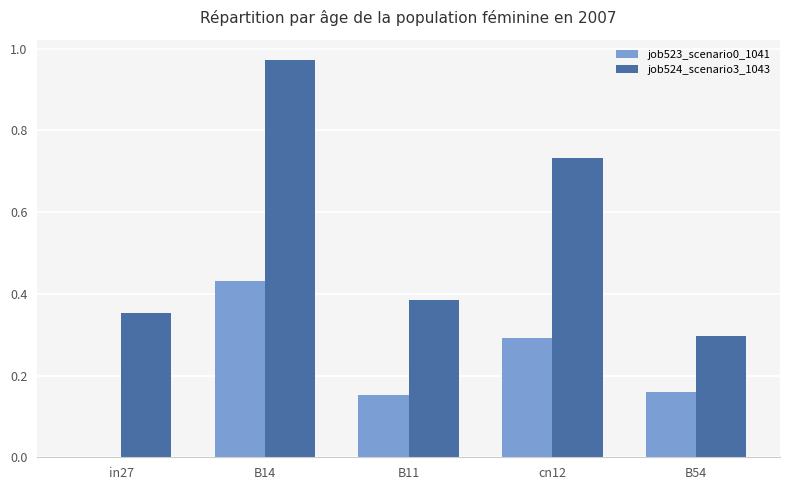

How many groups of bars are there?

5